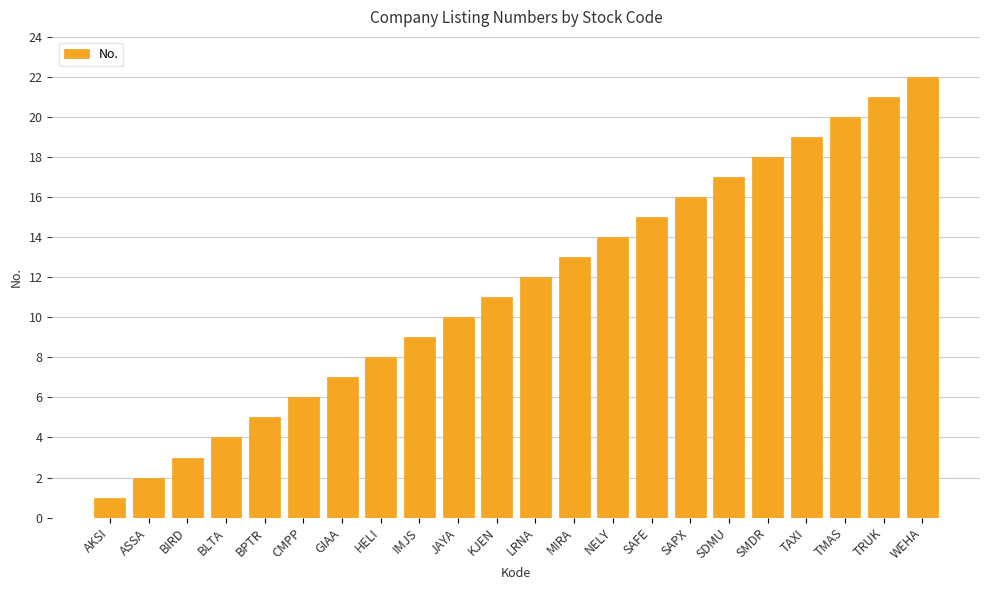

Read the value at CMPP.

6